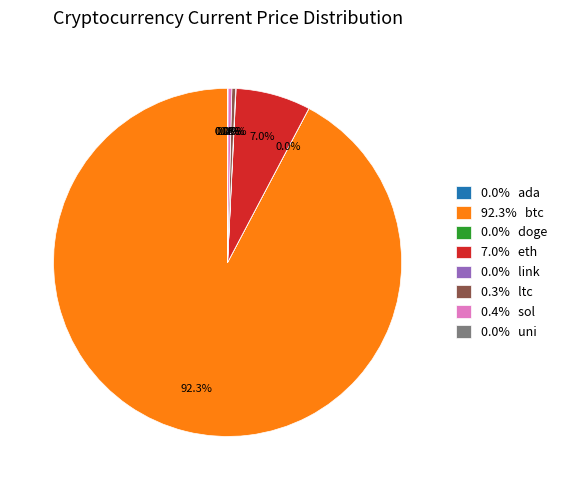

Between 92.3% btc and 7.0% eth, which is larger?

92.3% btc